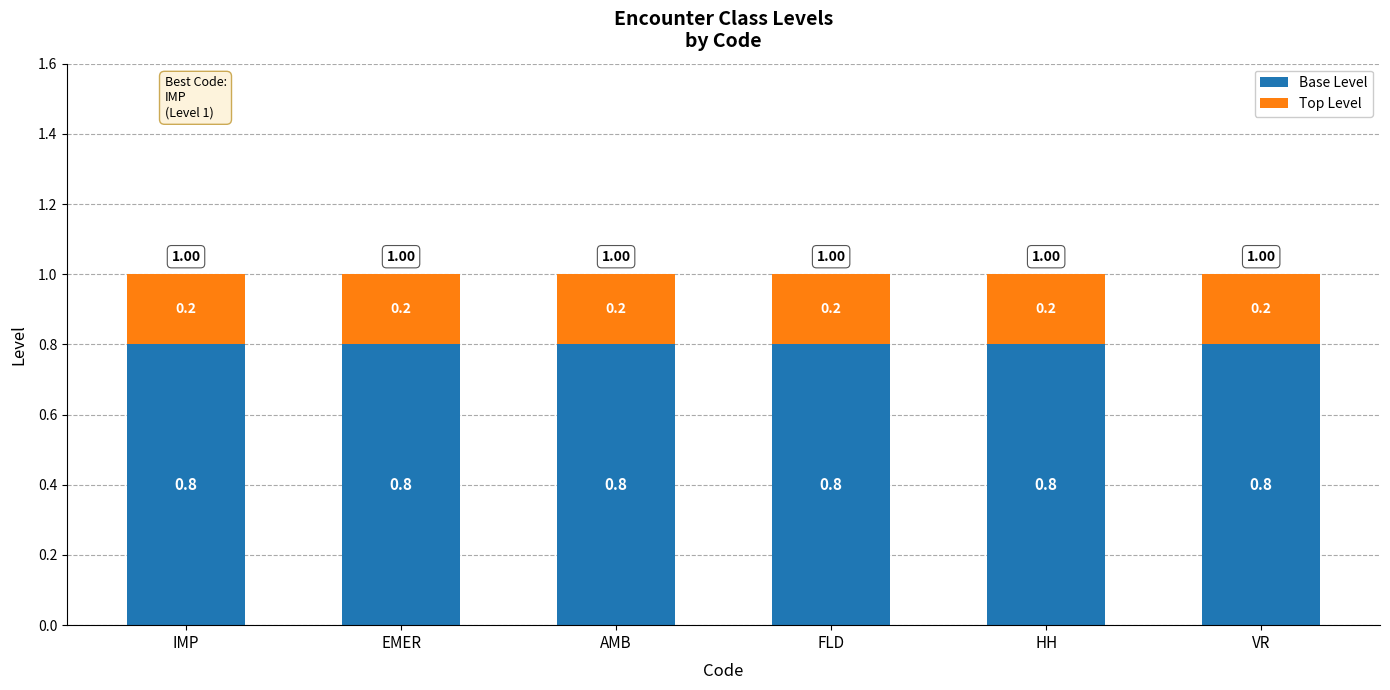

What is the sum of the Base Level values at IMP and FLD?

1.6